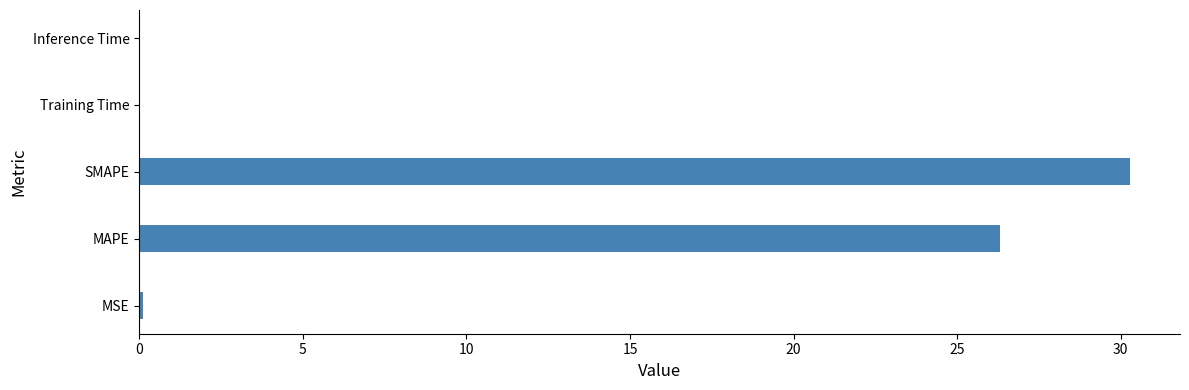

At which label is the value closest to 15?

MAPE